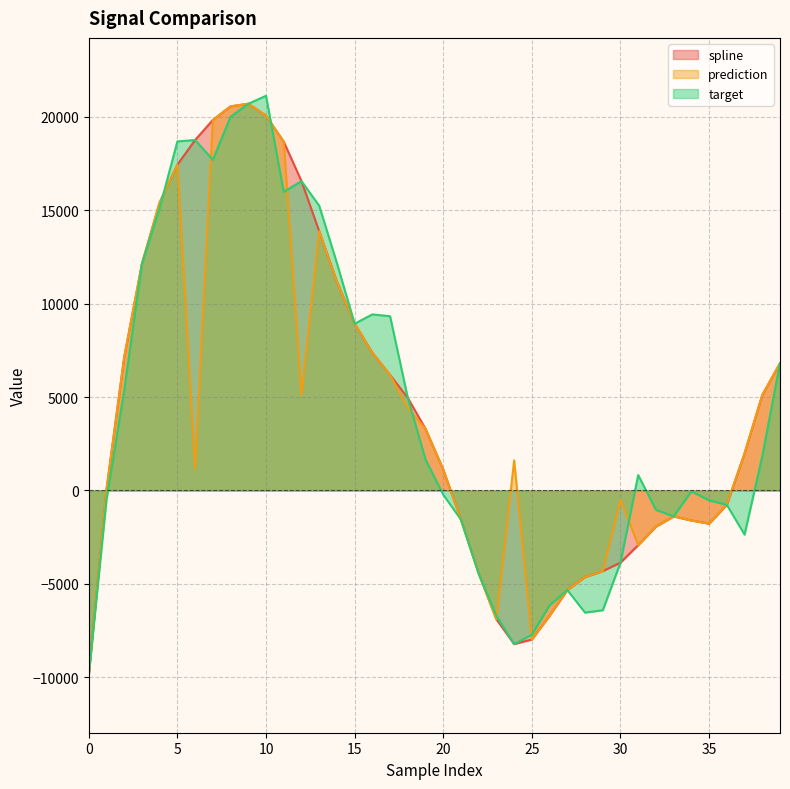

True or false: spline has more than 0 interior local peaks.

True